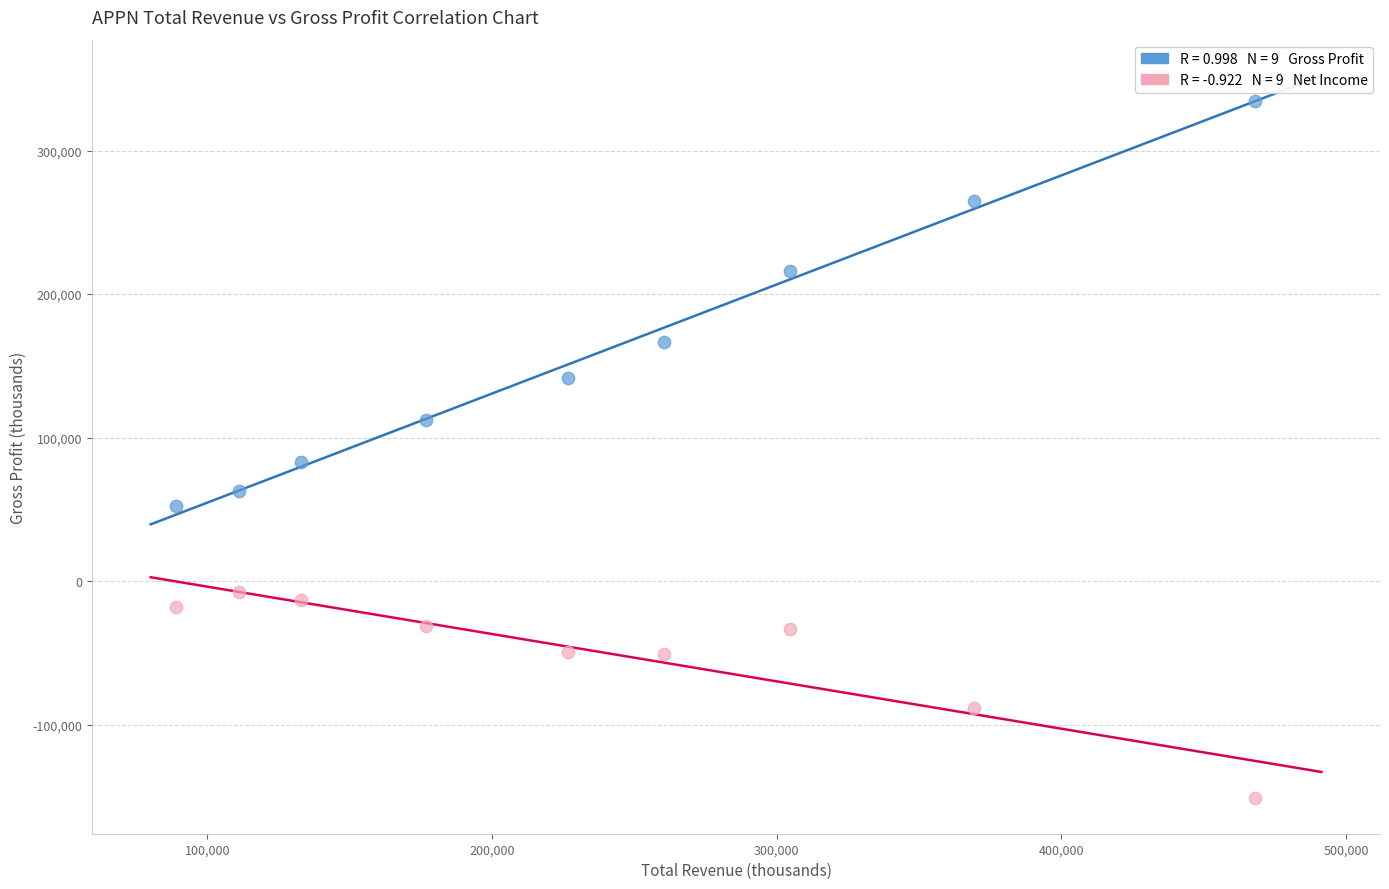

Across all series, what Y value is closest to 91900?

82800